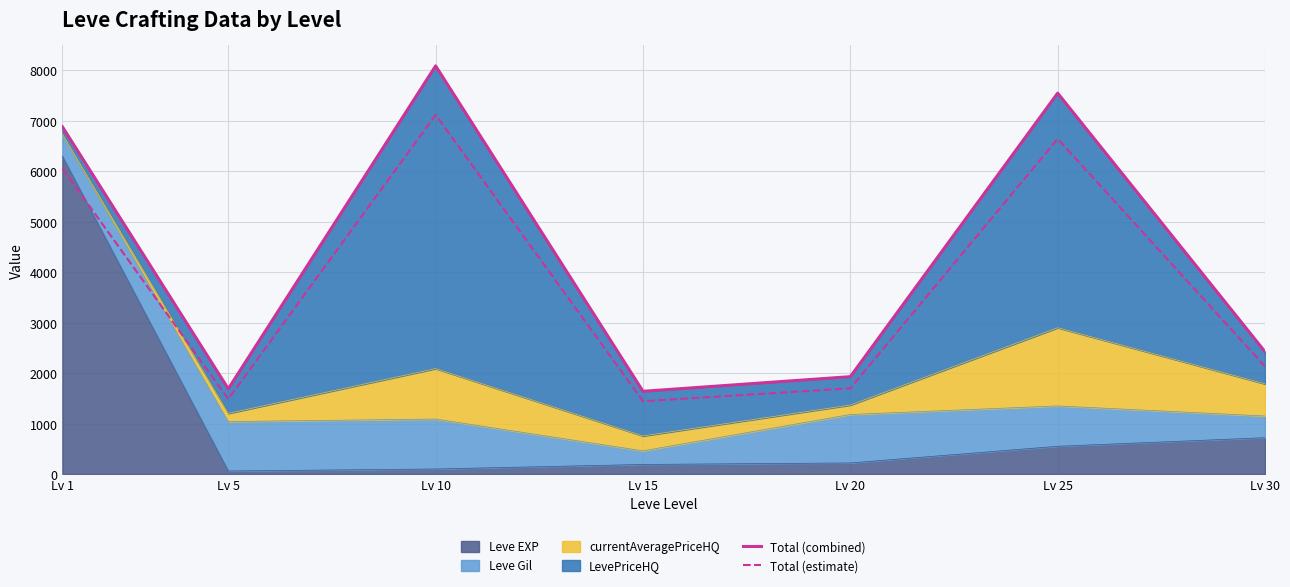

Which series has the largest range (max minus min)?

Total (combined)